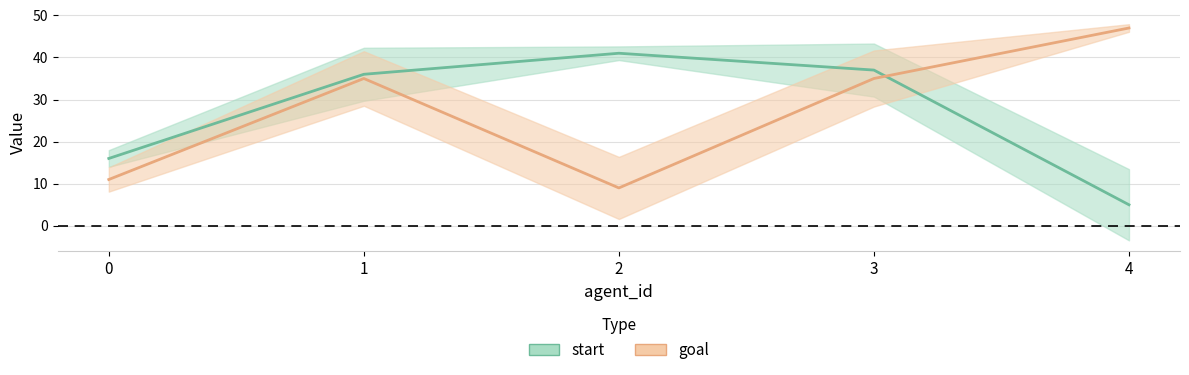

Read the goal value at 0, to the nearest 10.

10